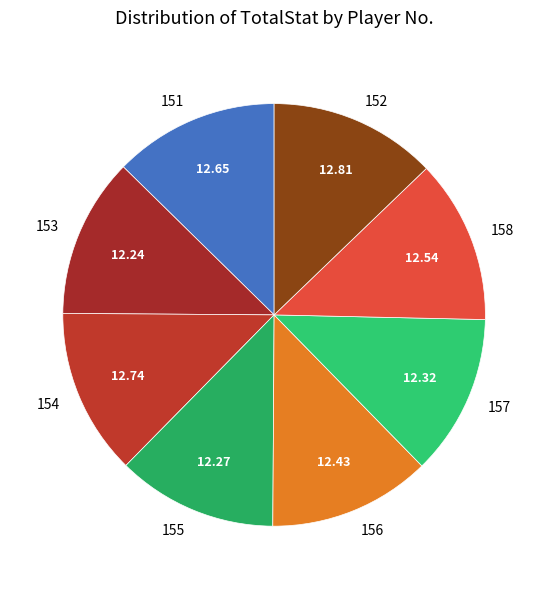

Approximately how many times larger is the value at 158 compared to 155?

1.0